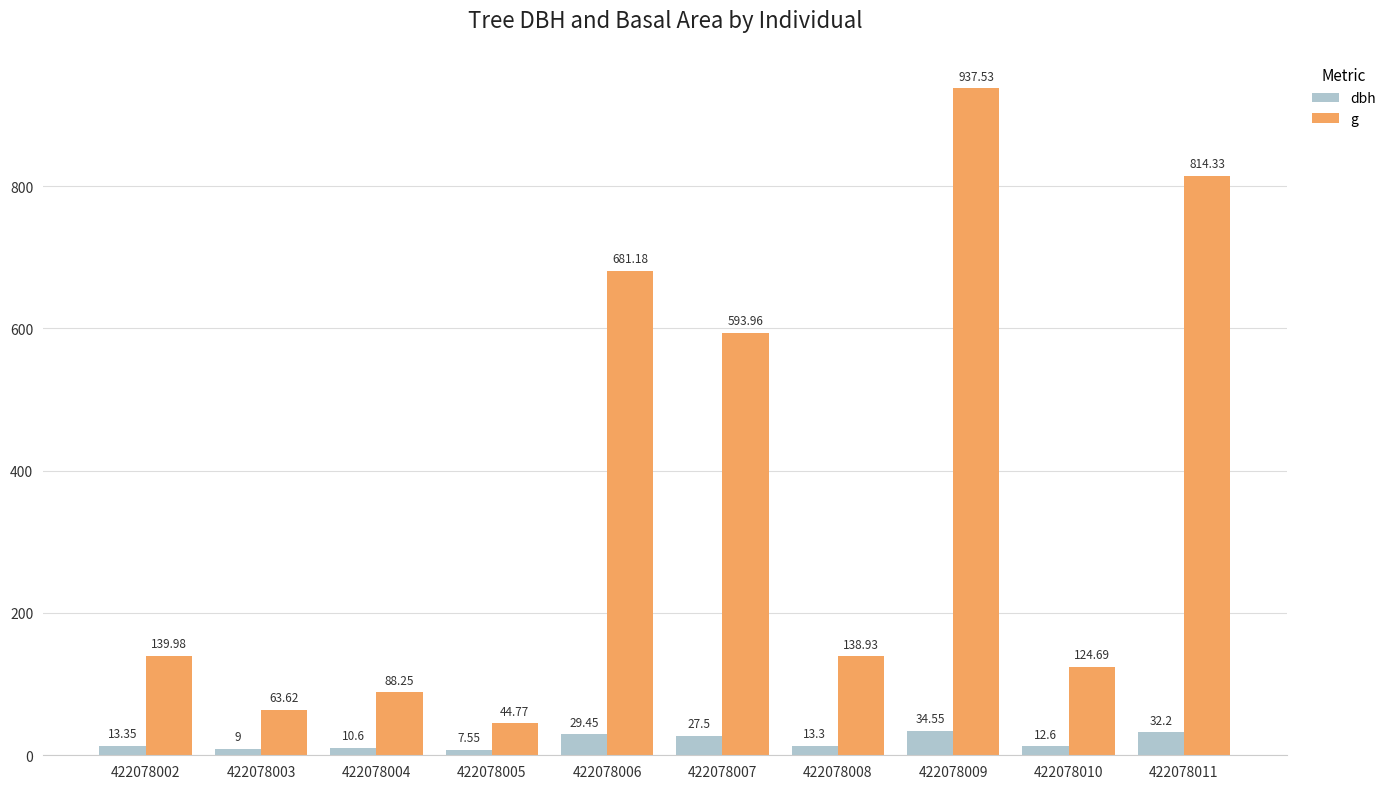

What is the sum of the dbh values at 422078007 and 422078010?

40.1